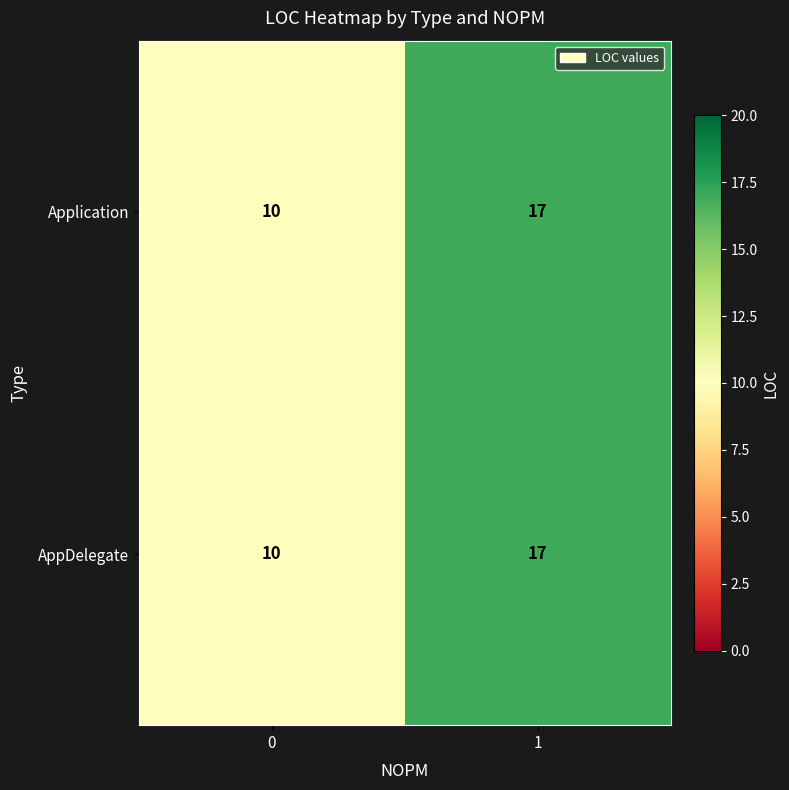

What is the difference between the maximum and minimum values in the Application series?

7